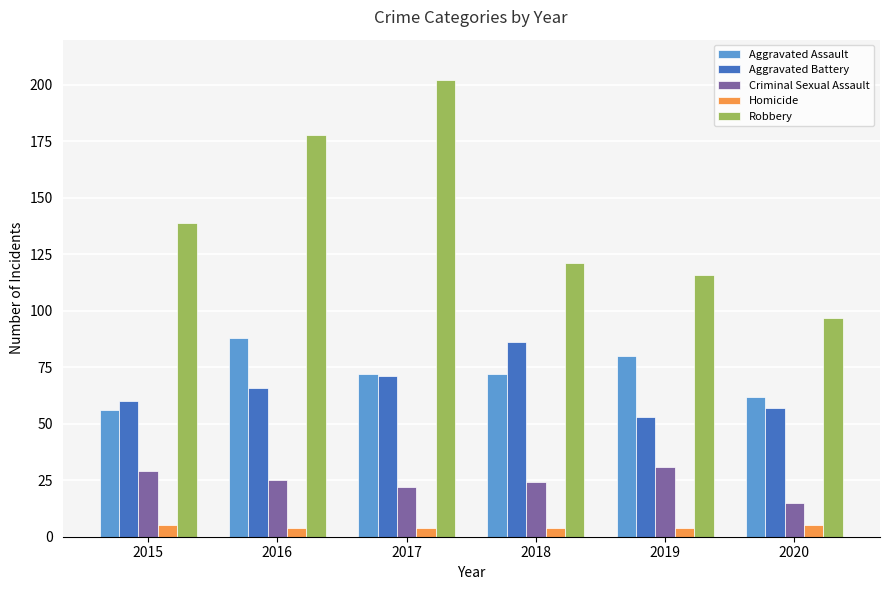

What is the total value across all series at 2017?

371